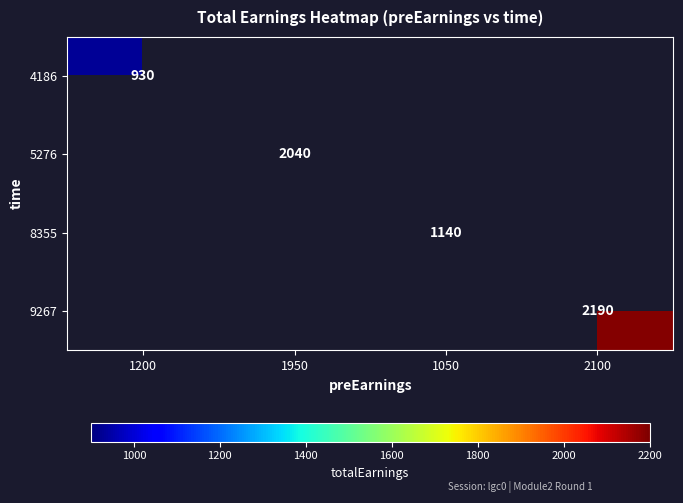

What is the minimum value shown in the chart?

930.0